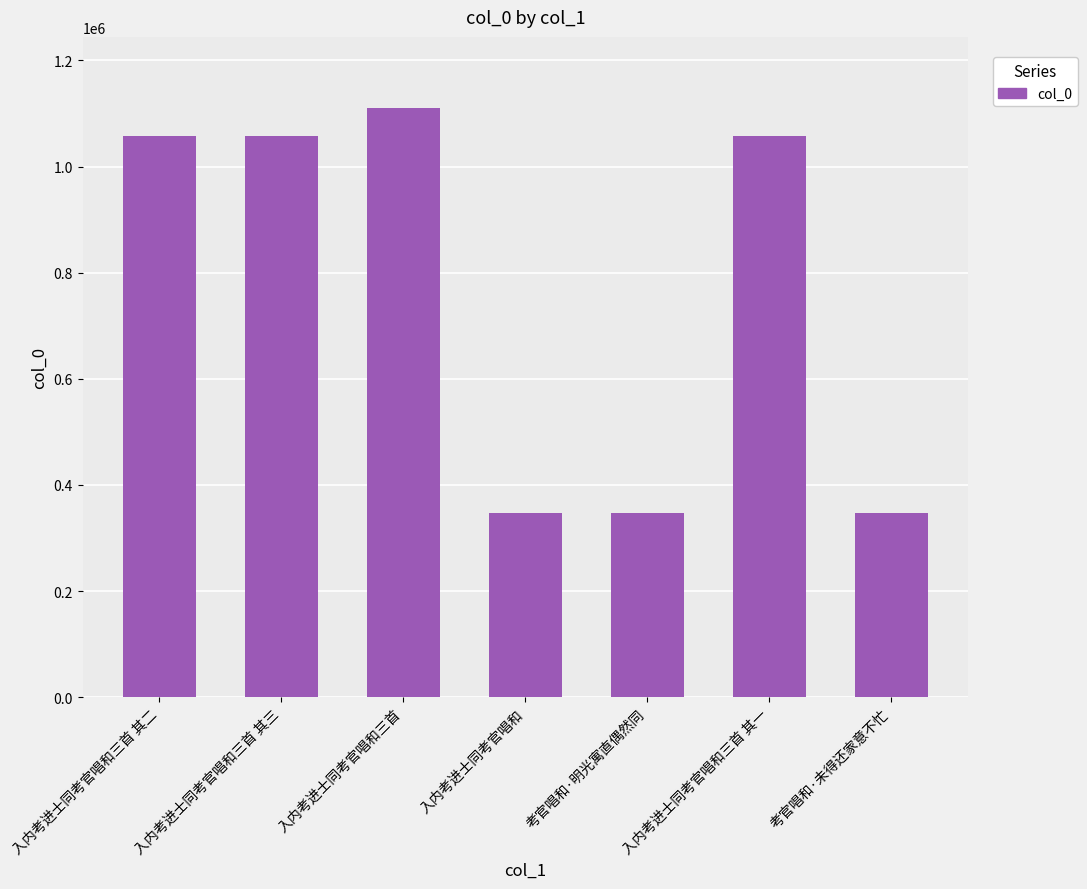

At which label does the data first exceed 1057161?

入内考进士同考官唱和三首 其二